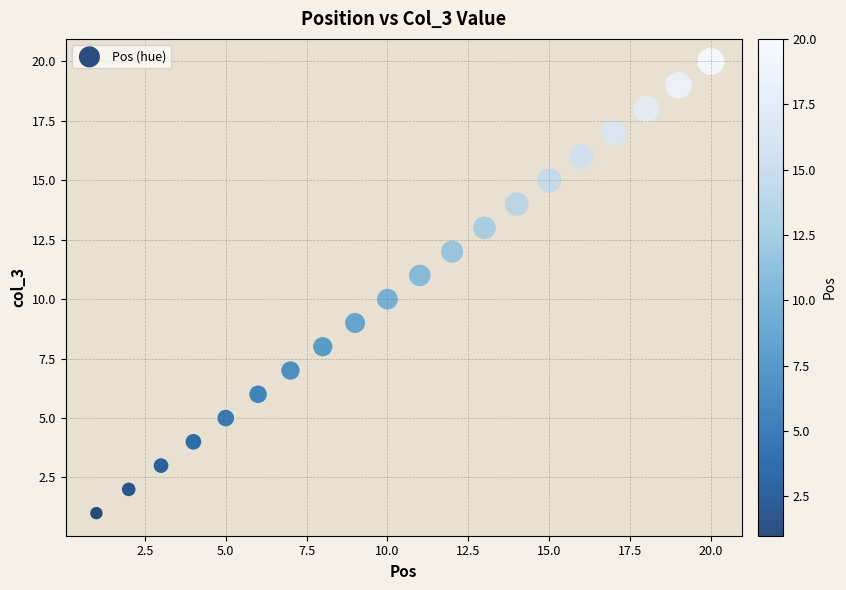

What is the range of X values (max minus min)?

19